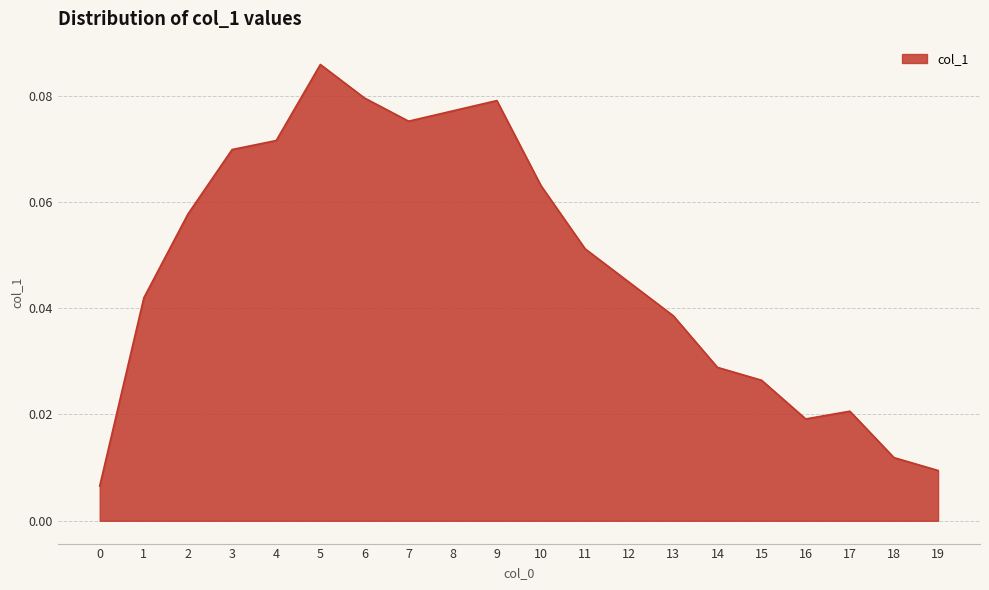

What is the change in value from 5 to 16?

-0.1